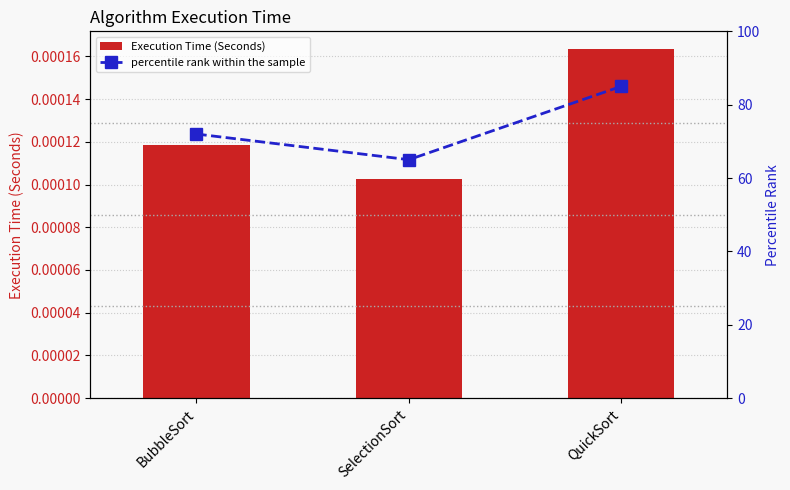

Is it true that percentile rank within the sample equals 48.4 at QuickSort?

False